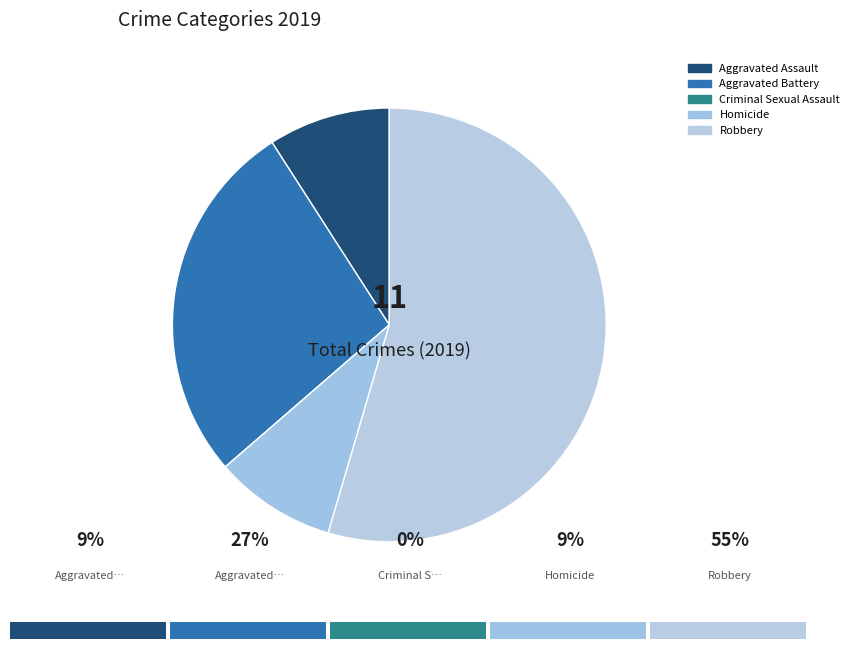

Which slice represents more than half of the pie?

Robbery